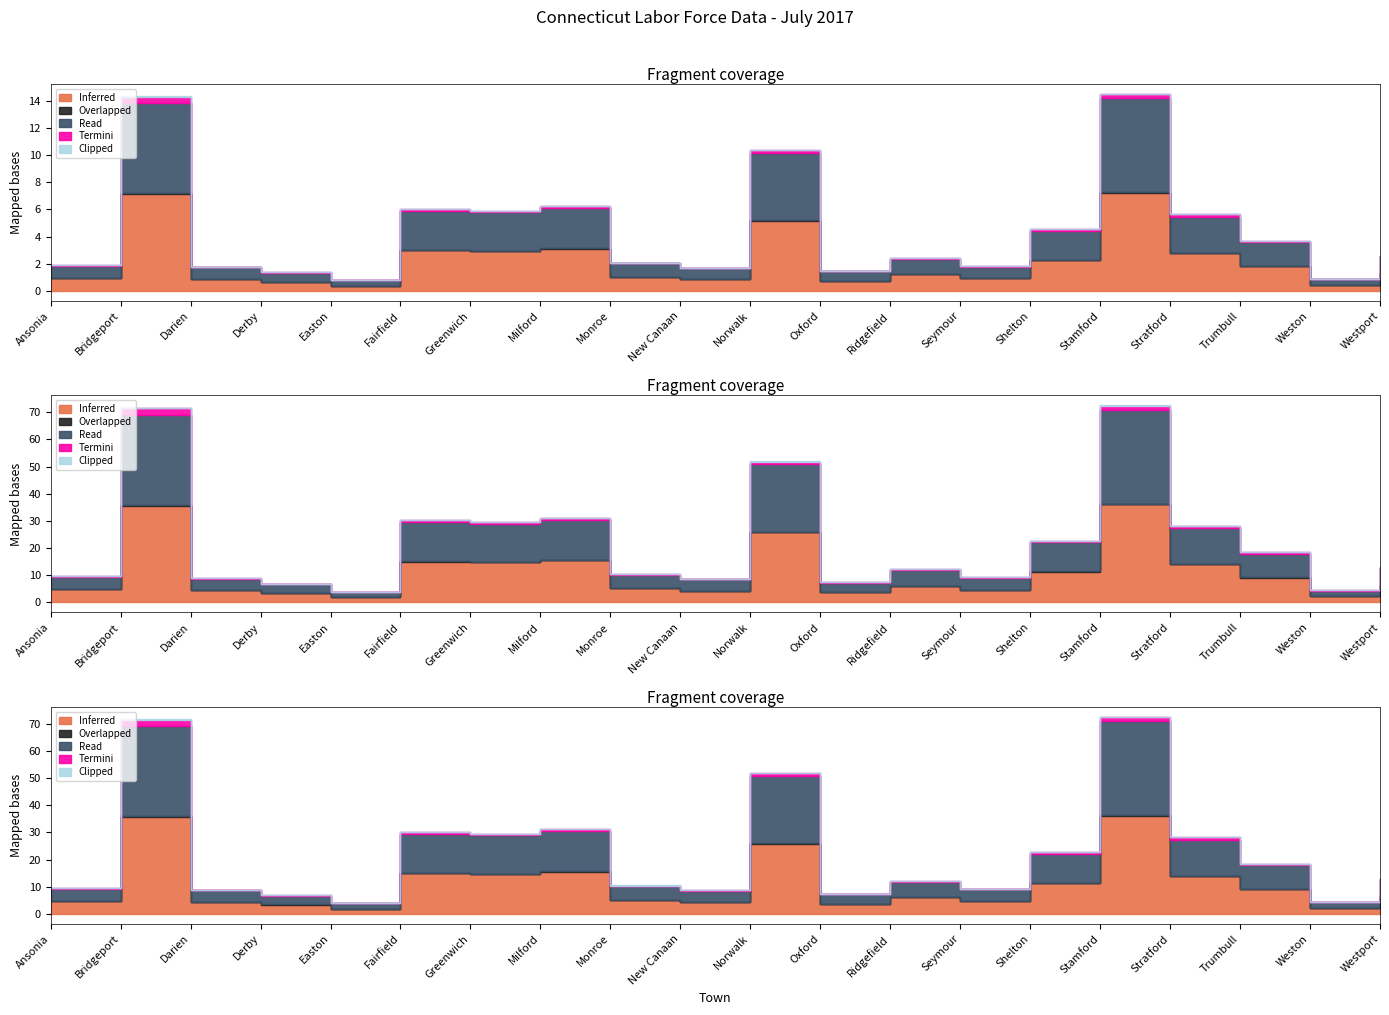

What is the label of the 13th point from the right?

Milford